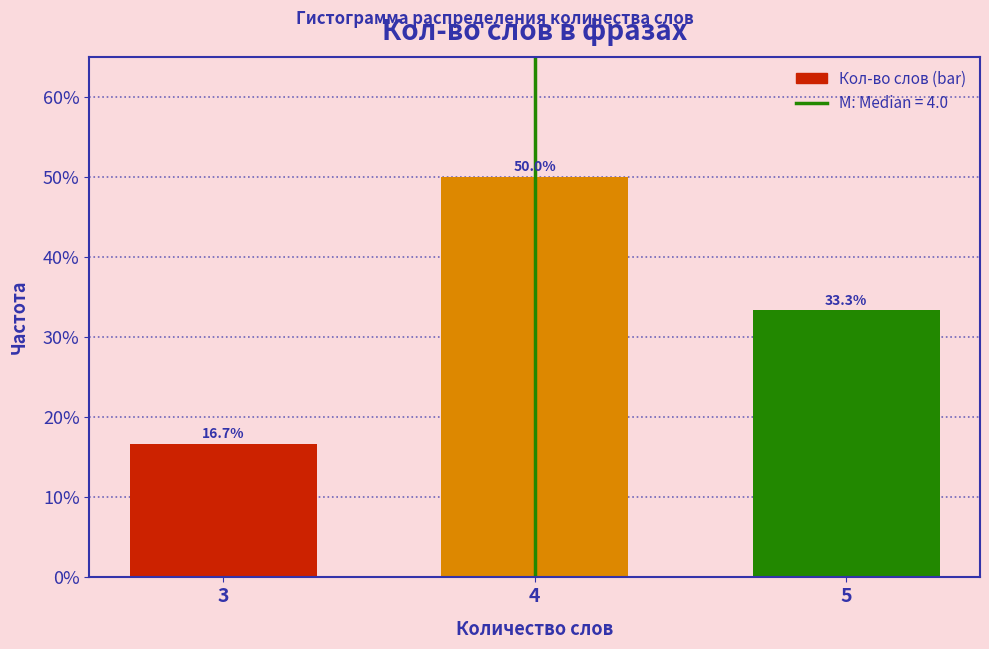

Reading left to right, transcribe all the data shown in this chart.

3=16.7	4=50.0	5=33.3